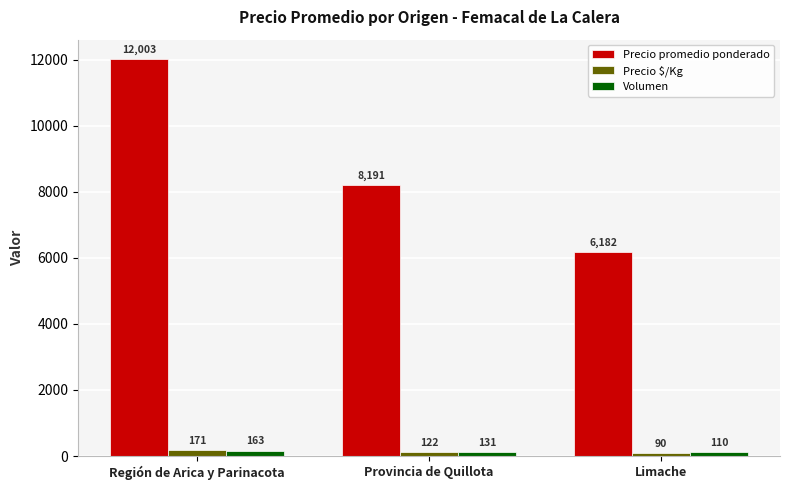

Reading left to right, list all the values displayed in this chart.

Precio promedio ponderado: Región de Arica y Parinacota=12003	Provincia de Quillota=8191	Limache=6182
Precio $/Kg: Región de Arica y Parinacota=171	Provincia de Quillota=122	Limache=90
Volumen: Región de Arica y Parinacota=163	Provincia de Quillota=131	Limache=110